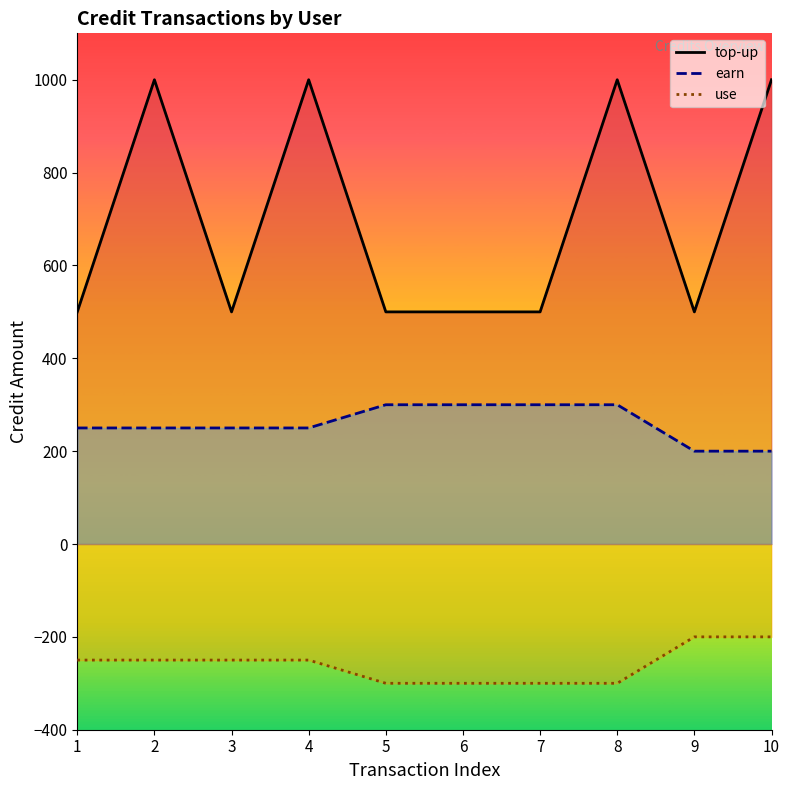

What is the sum of the top-up values at 1 and 4?

1500